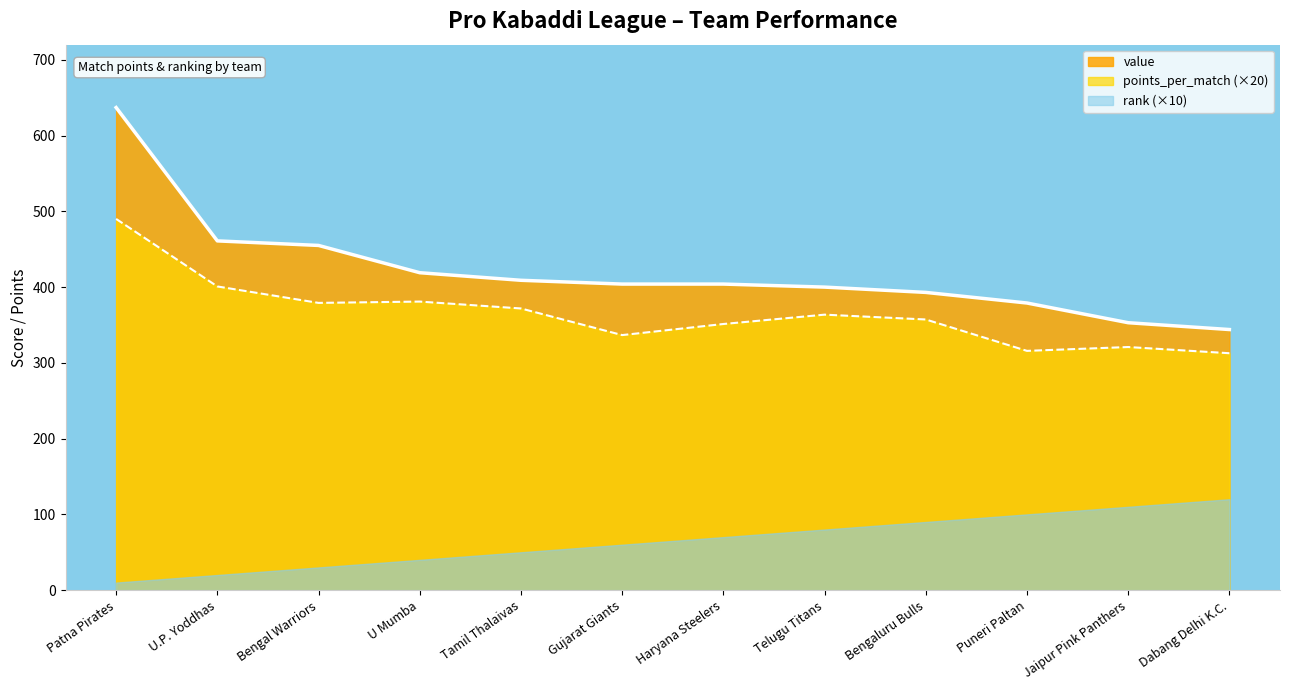

How many values in the points_per_match series are below 363?

6